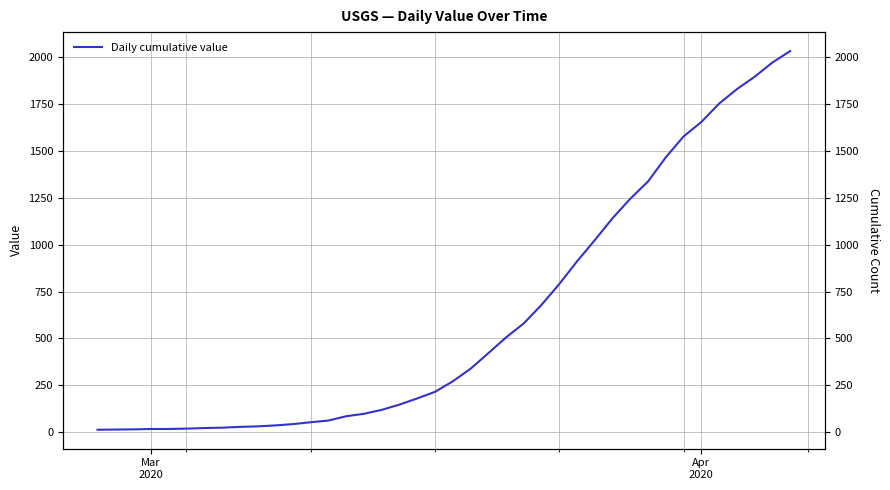

How many series are shown in this chart?

1